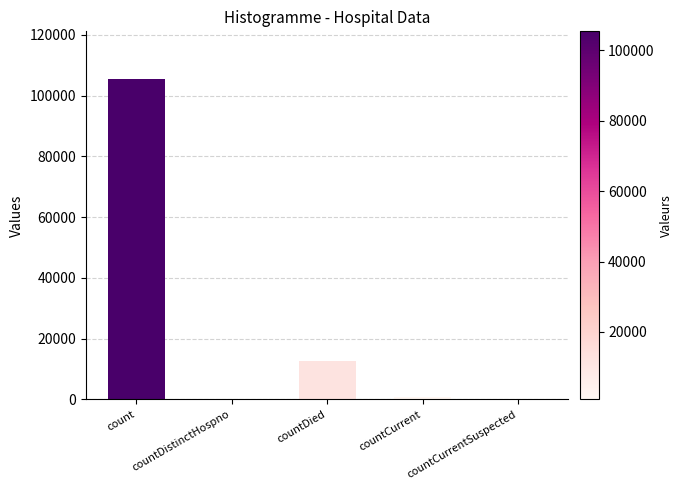

Between countCurrent and countDied, which is larger?

countDied